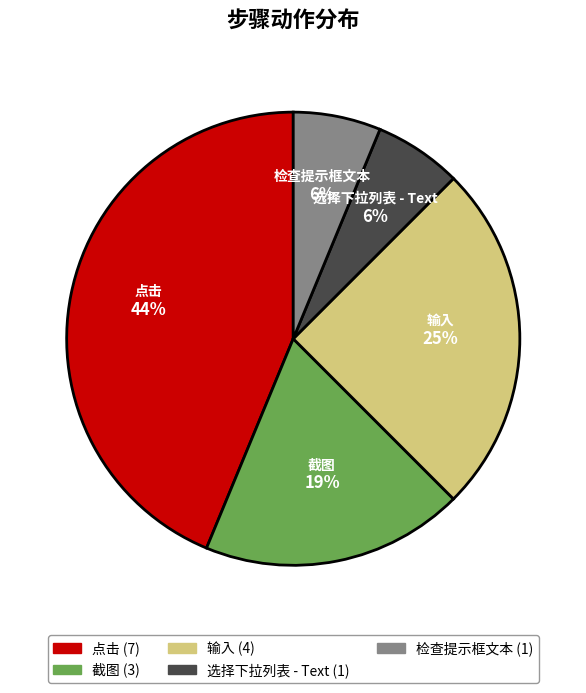

Which has a higher value, 点击 or 选择下拉列表 - Text?

点击